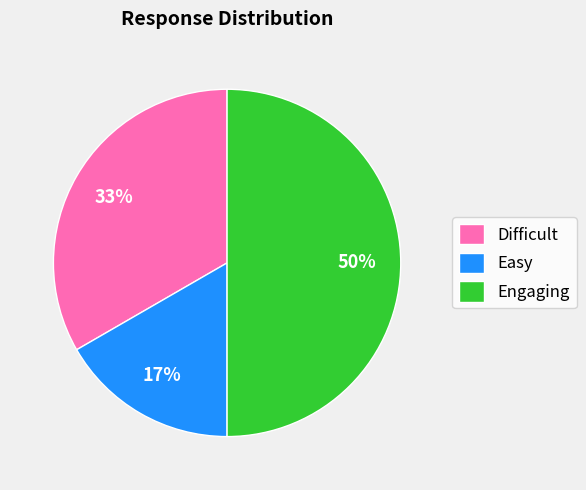

To the nearest percent, what percentage of the pie is Easy?

17%